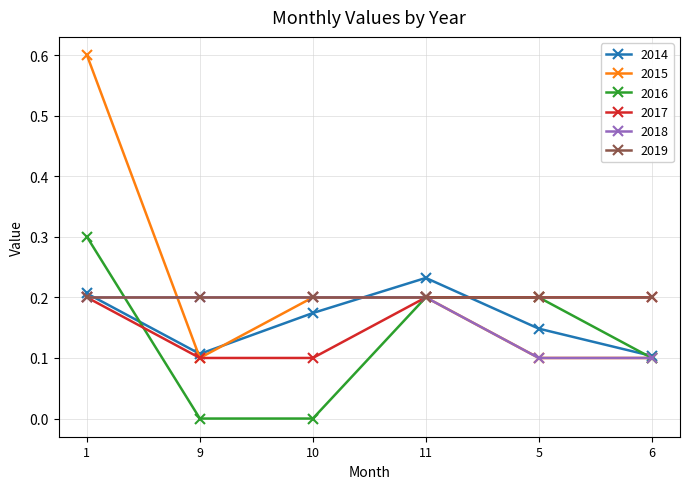

What are all the series names shown in the legend?

2014, 2015, 2016, 2017, 2018, 2019